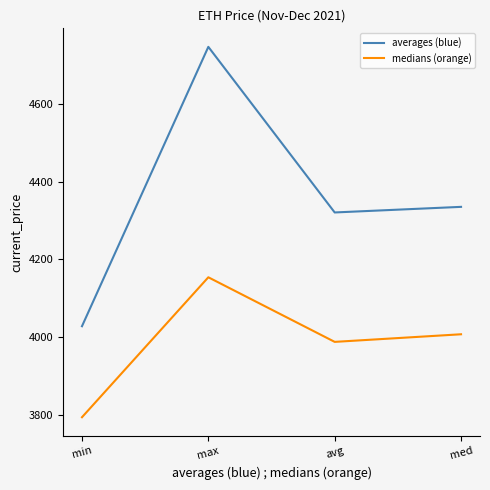

How many interior local valleys does the medians (orange) series have?

1